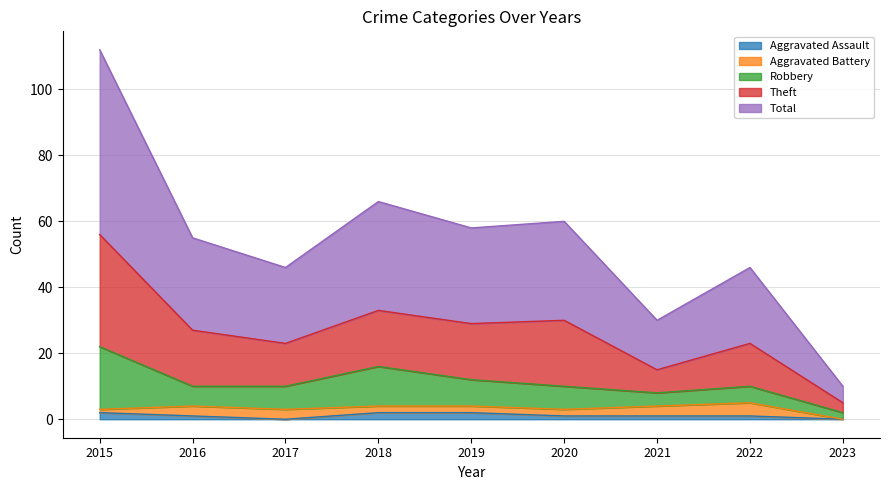

True or false: Total and Aggravated Assault intersect in this chart.

False